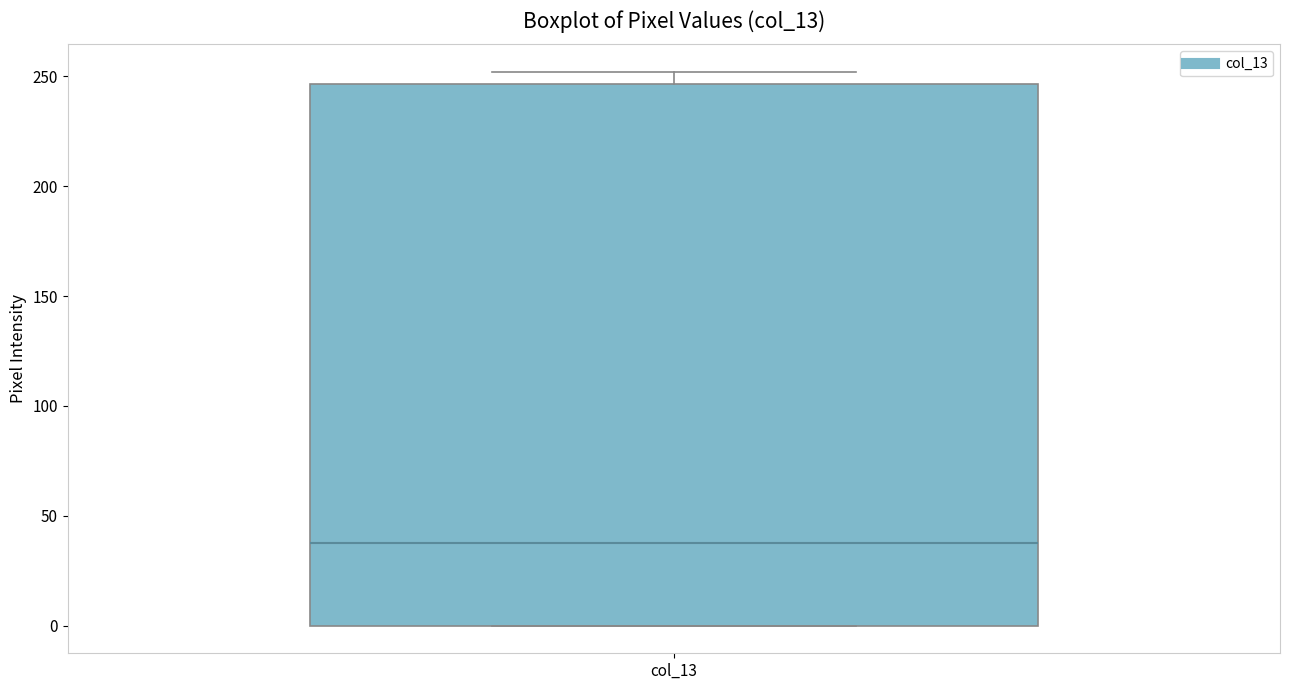

Transcribe this box plot: give where the median line is, the range the box spans, and where the two whiskers end, as read against the y-axis. The values are not printed on the chart, so give them approximately, as read against the axis.

median 40, box 0 to 245, whiskers 0 to 250